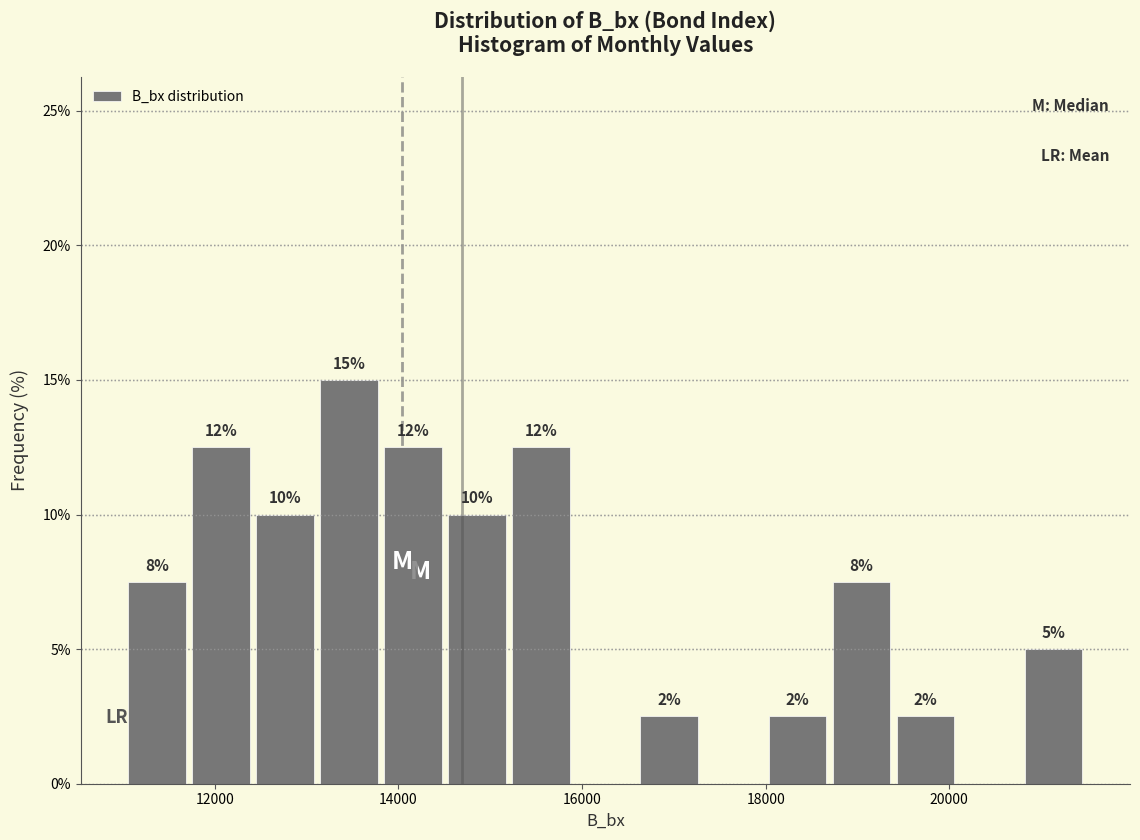

Read against the x-axis, roughly where is the centre of the tallest bar?

13400